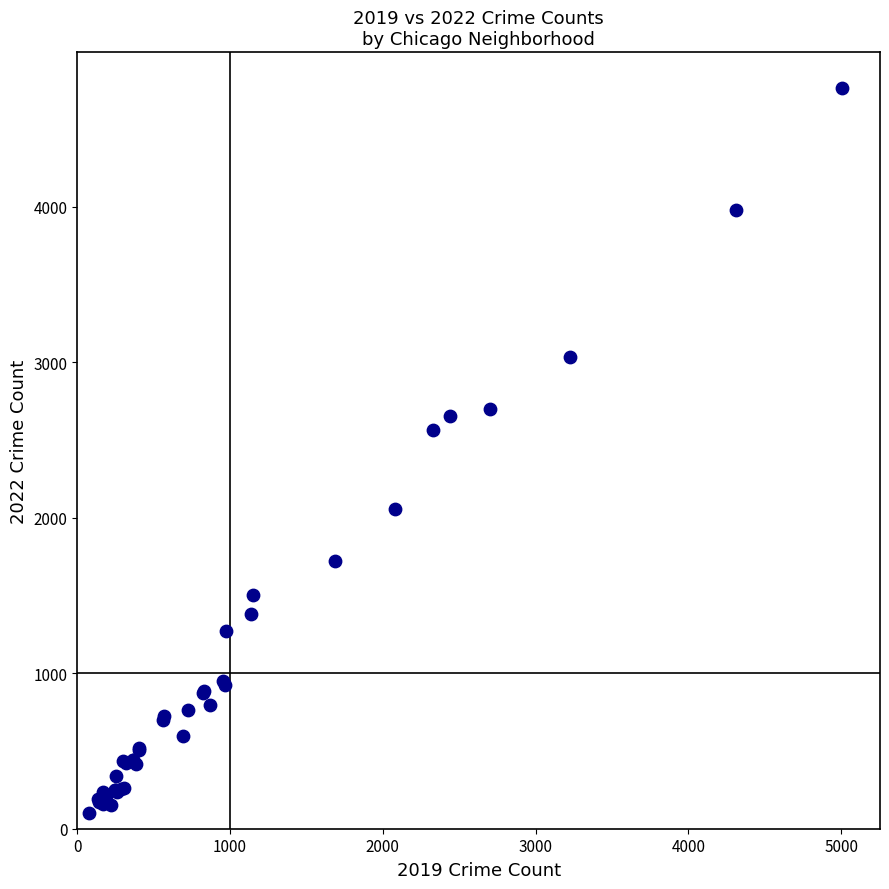

What Y value in the scatter plot is closest to 2430?

2566